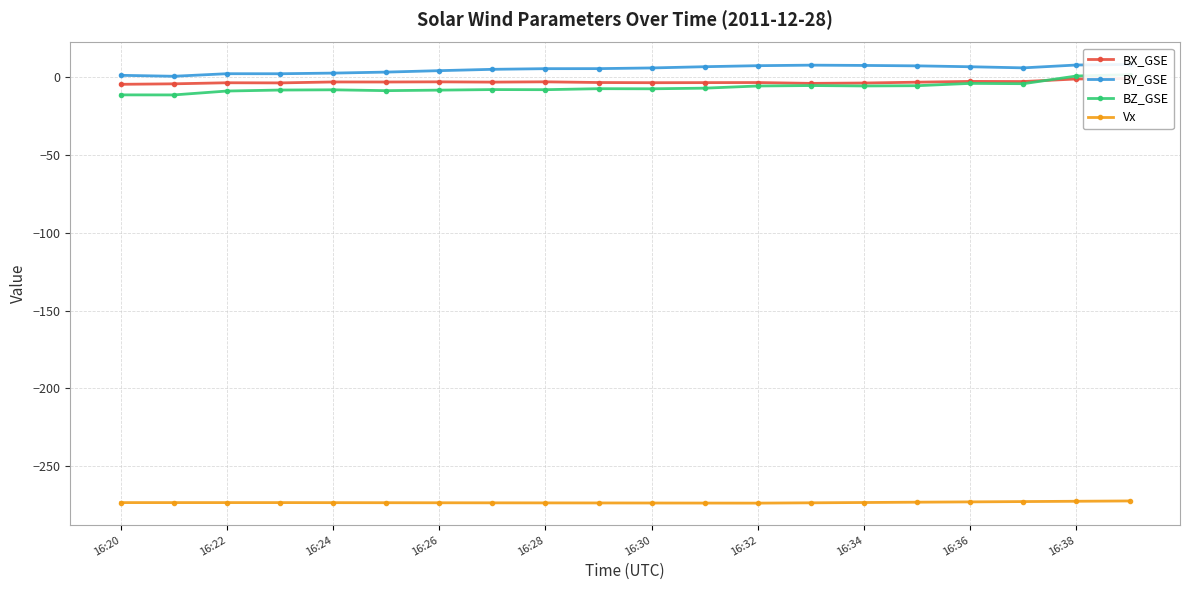

The Vx series shows -134.5 at 16:28. True or false?

False